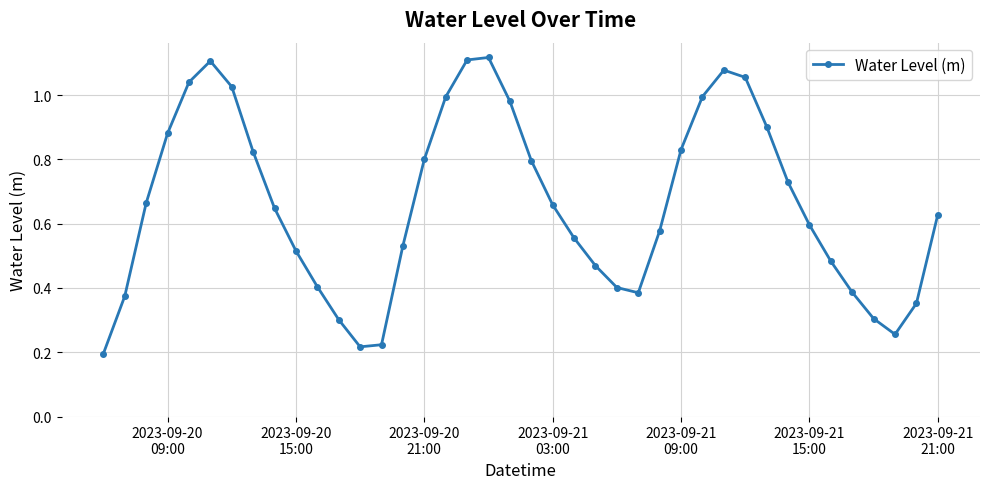

True or false: there are more than 1 points higher than both neighbors.

True